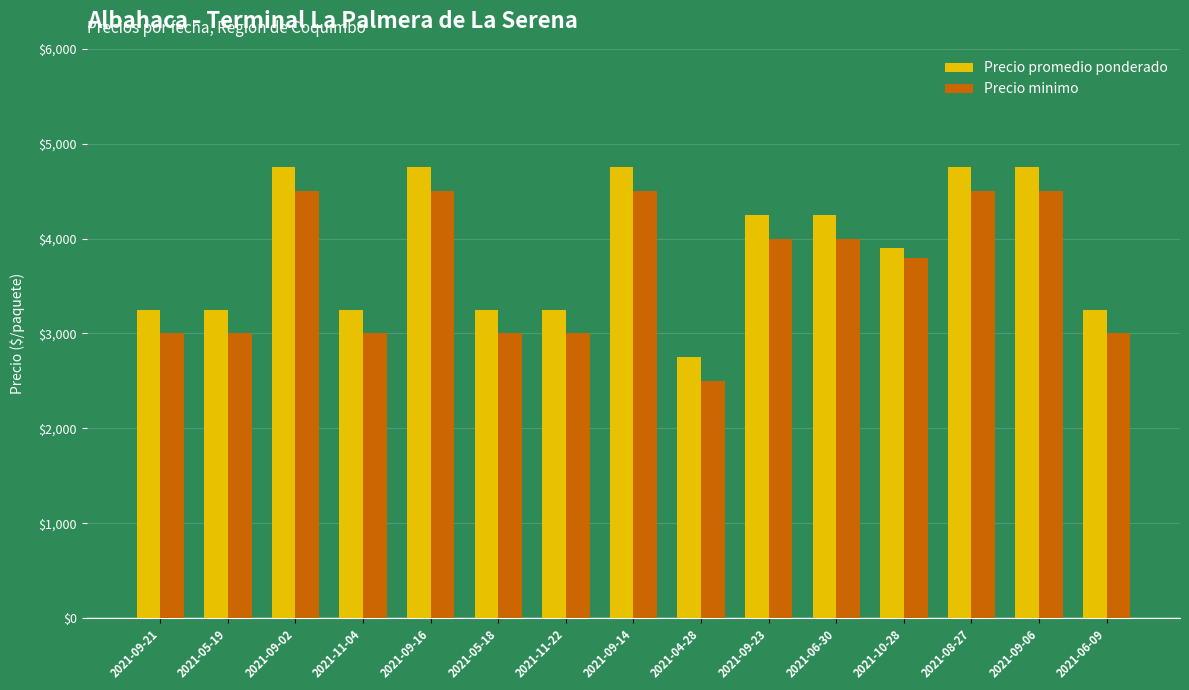

How many data points in Precio promedio ponderado are less than 3900?

7